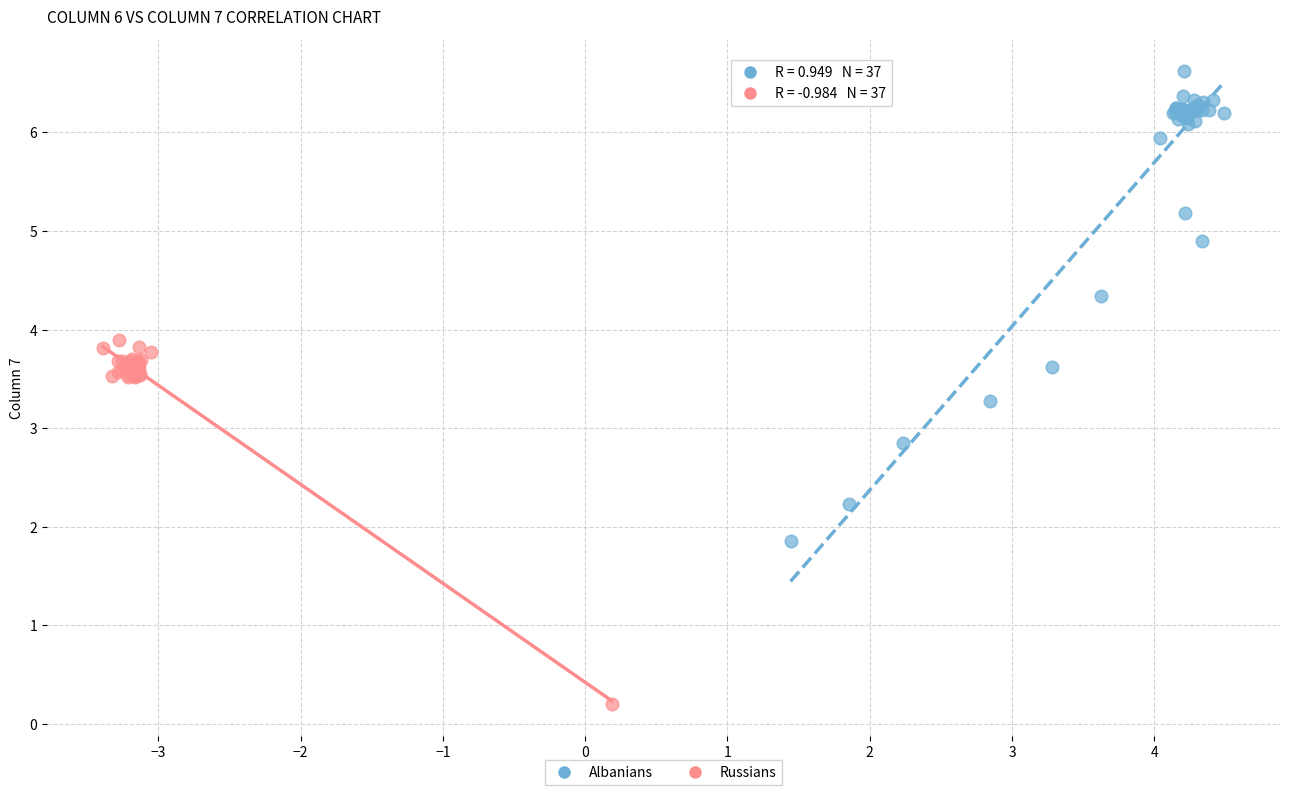

Which series contains the highest Y value?

Albanians